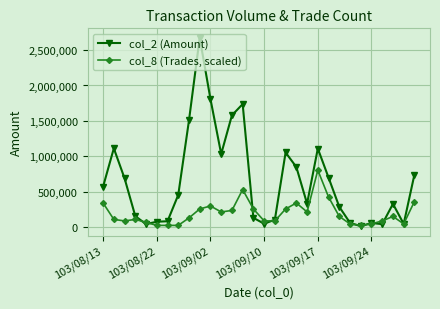

Which series has the largest total across all categories?

col_2 (Amount)